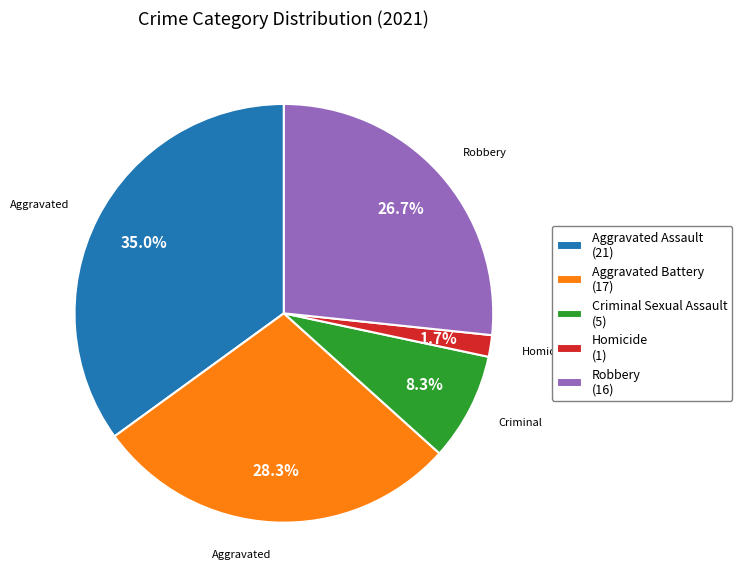

Does any single category account for the majority?

No